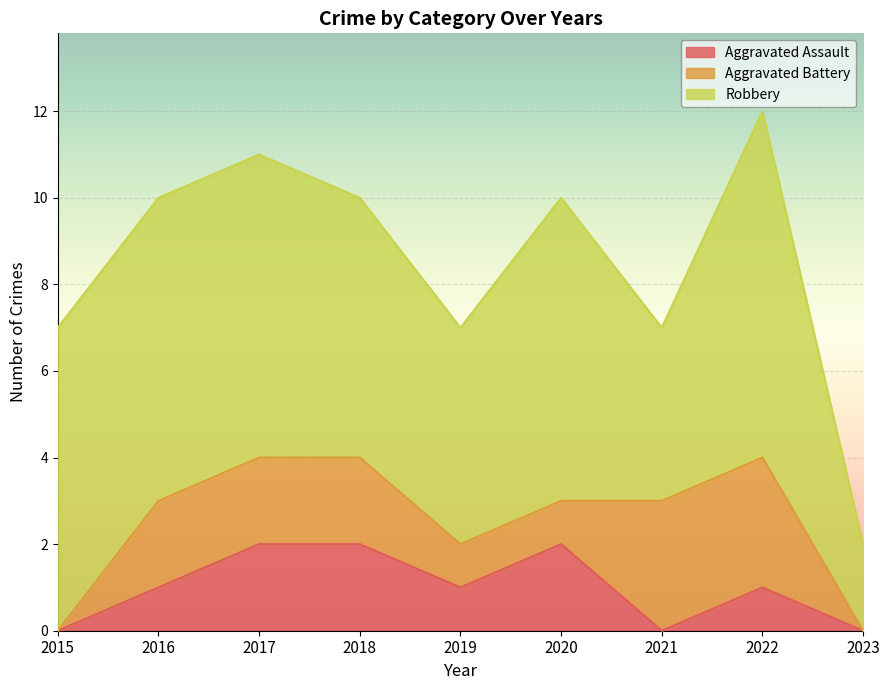

Which series has the largest total across all categories?

Robbery